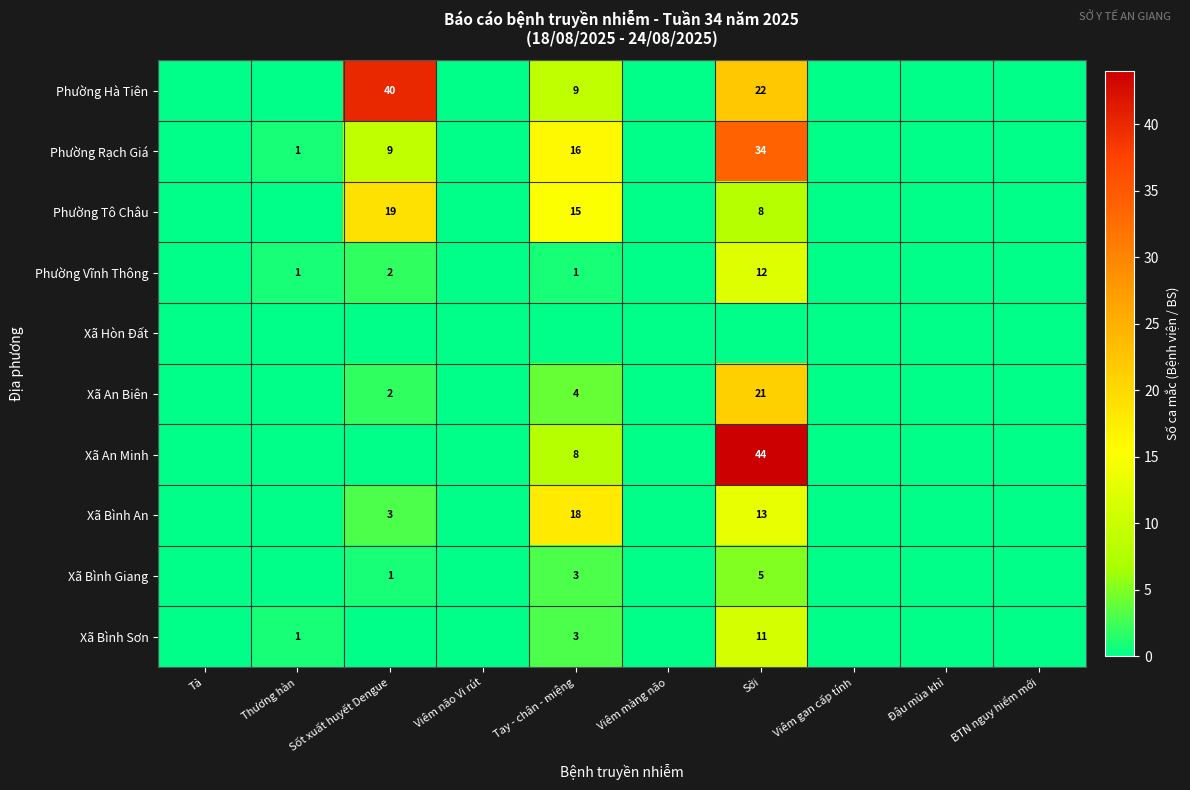

The value of Xã An Minh at Sởi is 73. True or false?

False